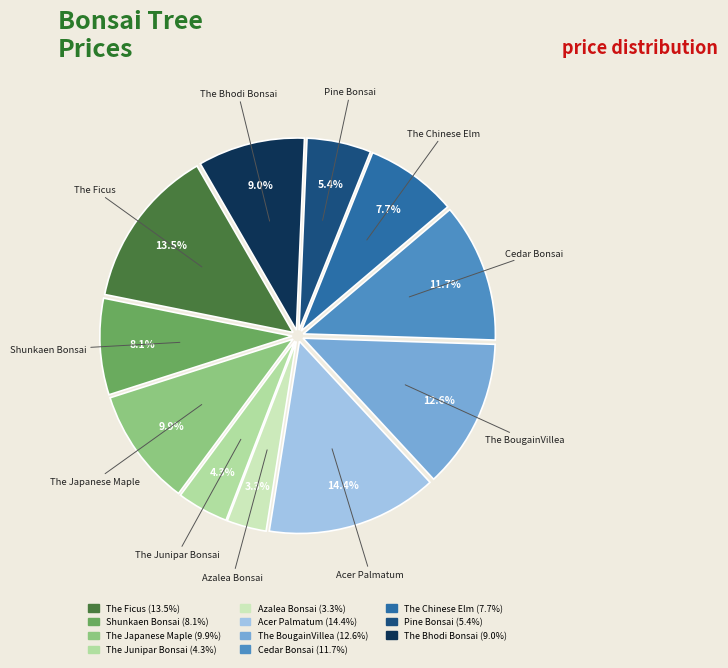

Which category has the smallest portion of the pie?

Azalea Bonsai